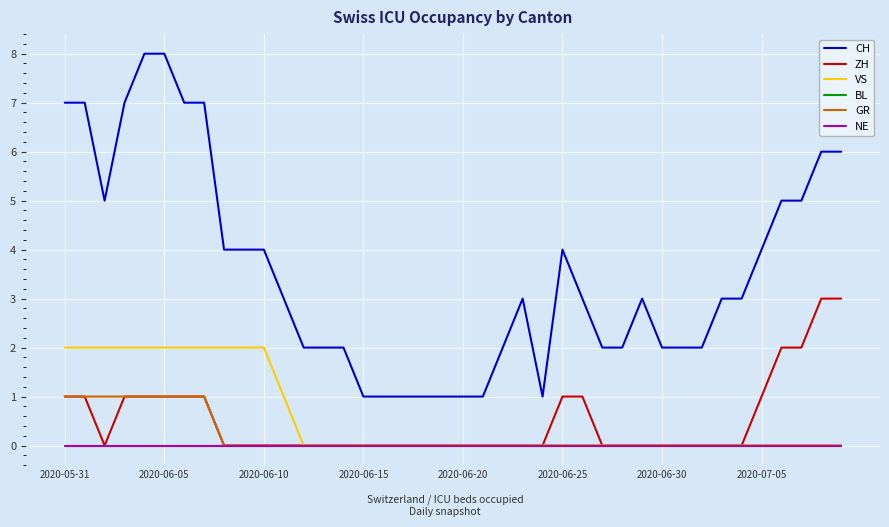

Where does the CH series first go above 3?

2020-05-31